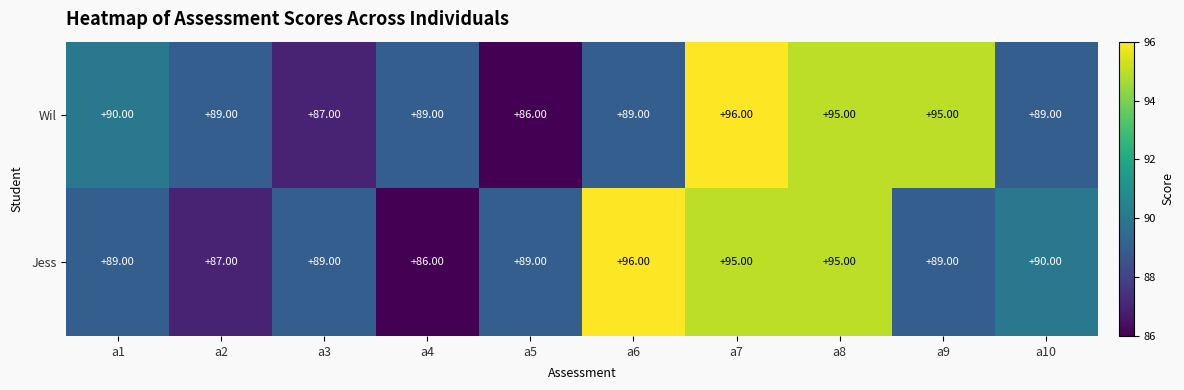

Rank the series at a7 from highest to lowest value.

Wil, Jess